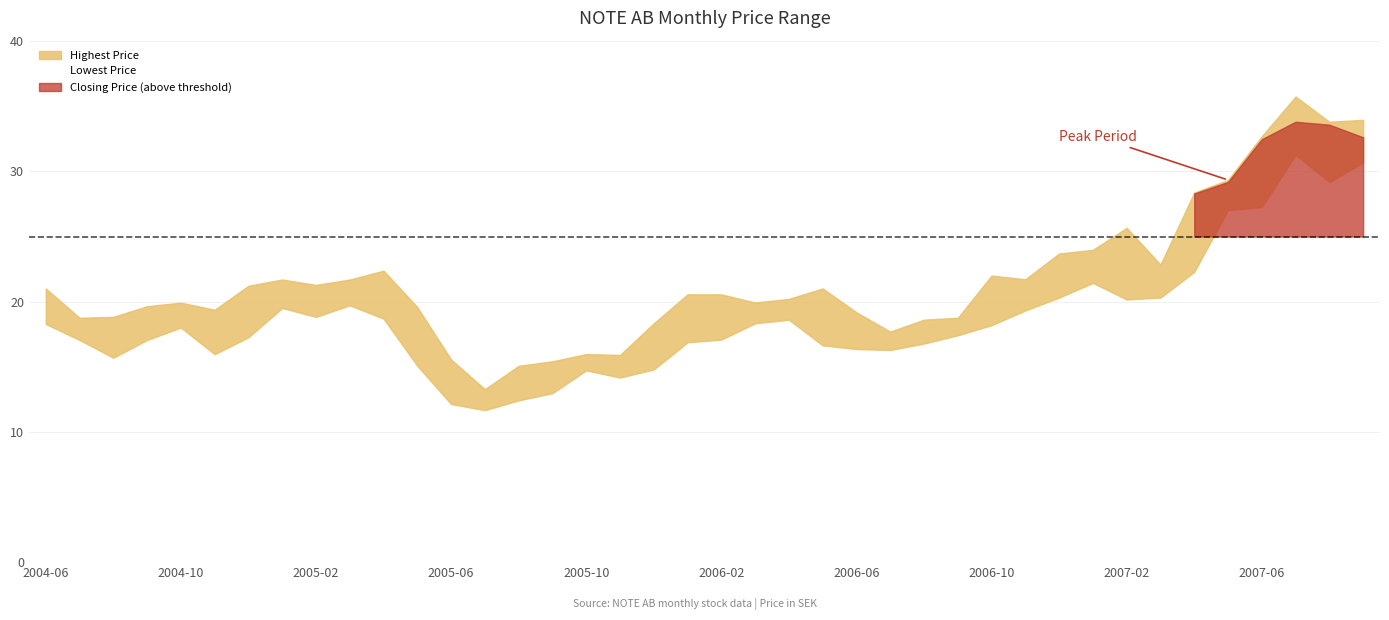

What is the sum of all Lowest Price values?

745.9